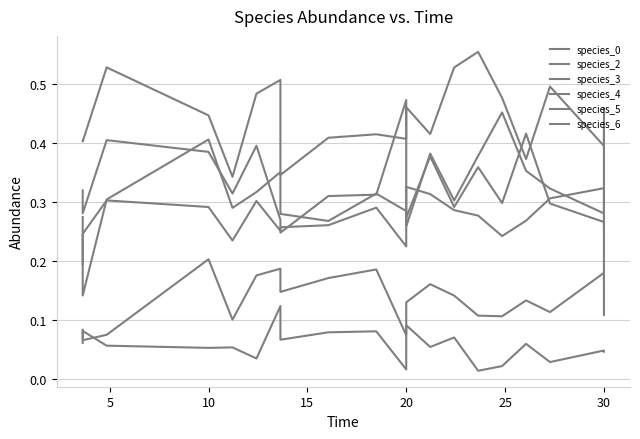

The species_2 series shows 0.7 at 10. True or false?

False